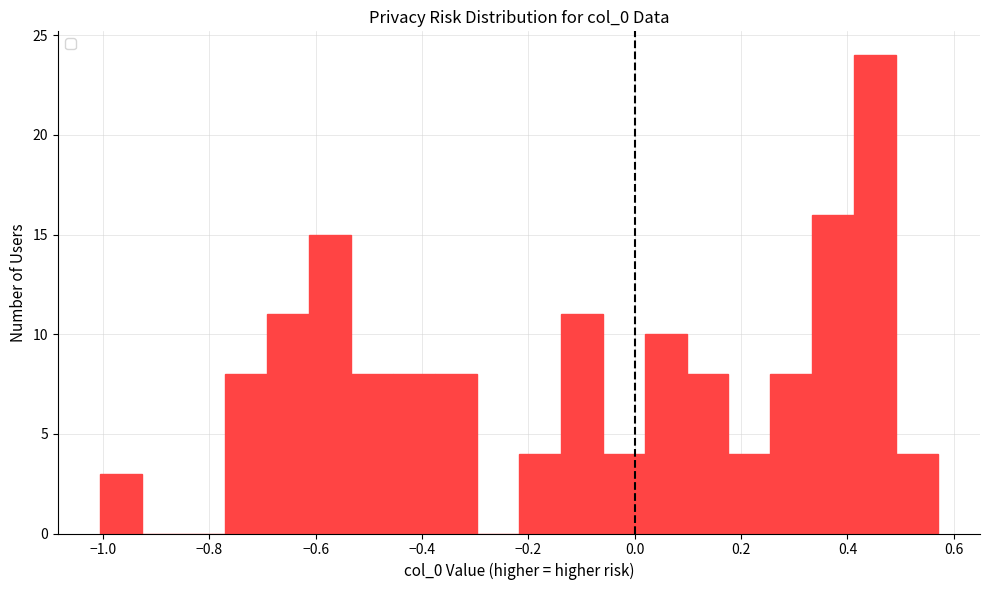

Read against the x-axis, roughly where is the centre of the tallest bar?

0.46